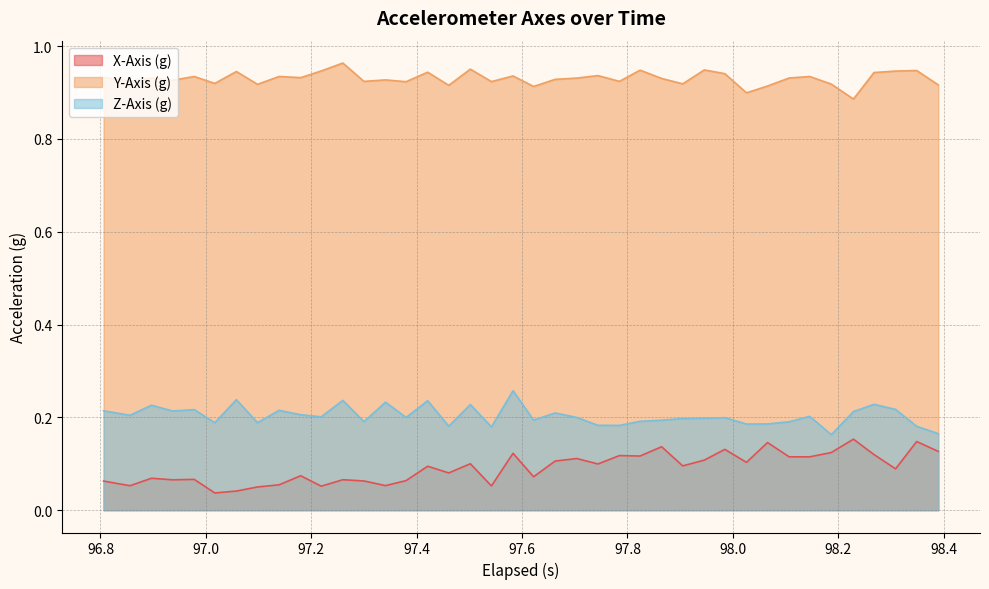

What is the difference between the second highest and second lowest values in the Y-Axis (g) series?

0.1